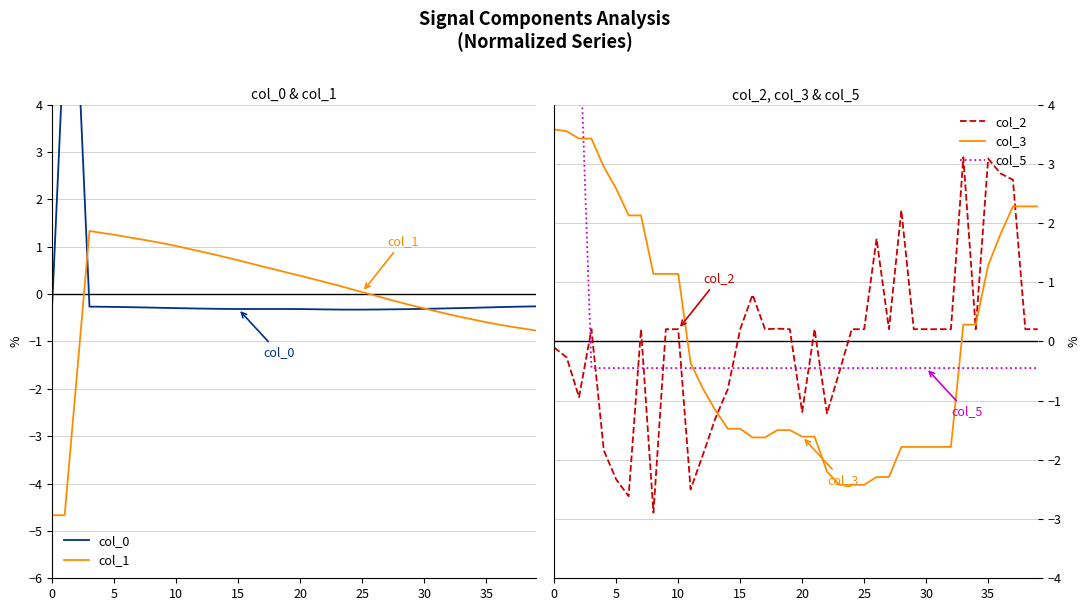

Where is col_3 nearest to the value 0?

33